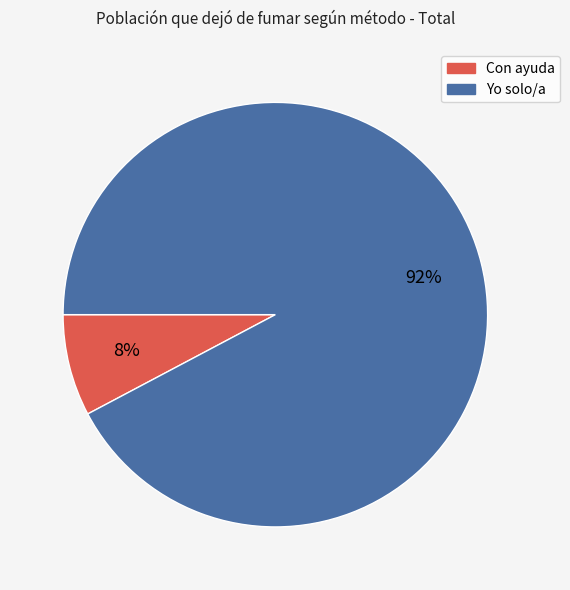

True or false: Yo solo/a accounts for 98% of the total.

False